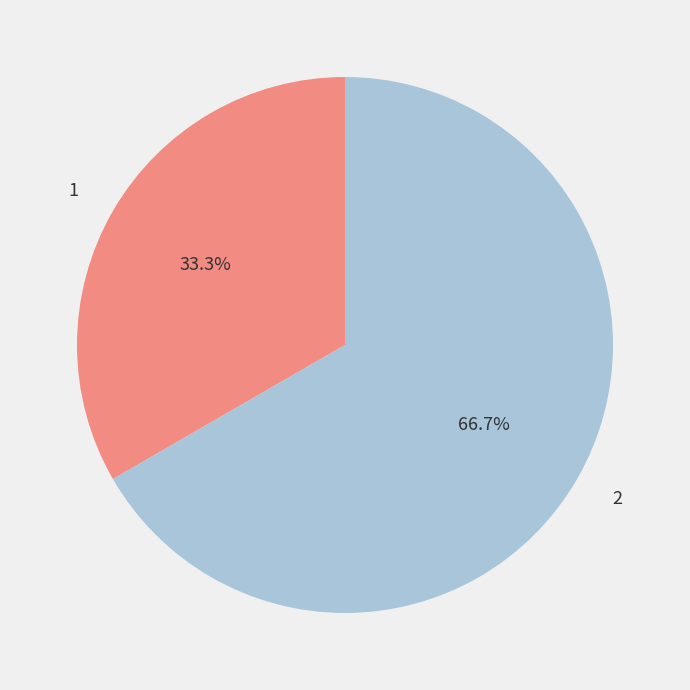

How many slices are in this pie chart?

2